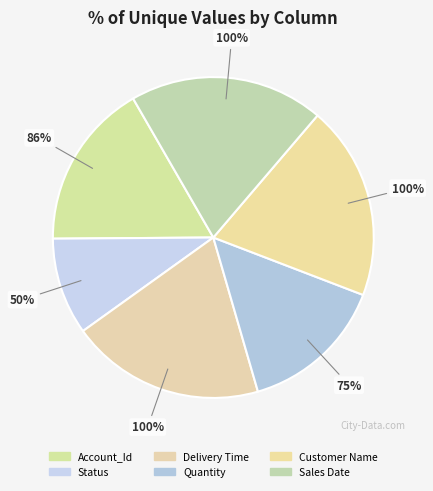

How many segments does this pie chart have?

6